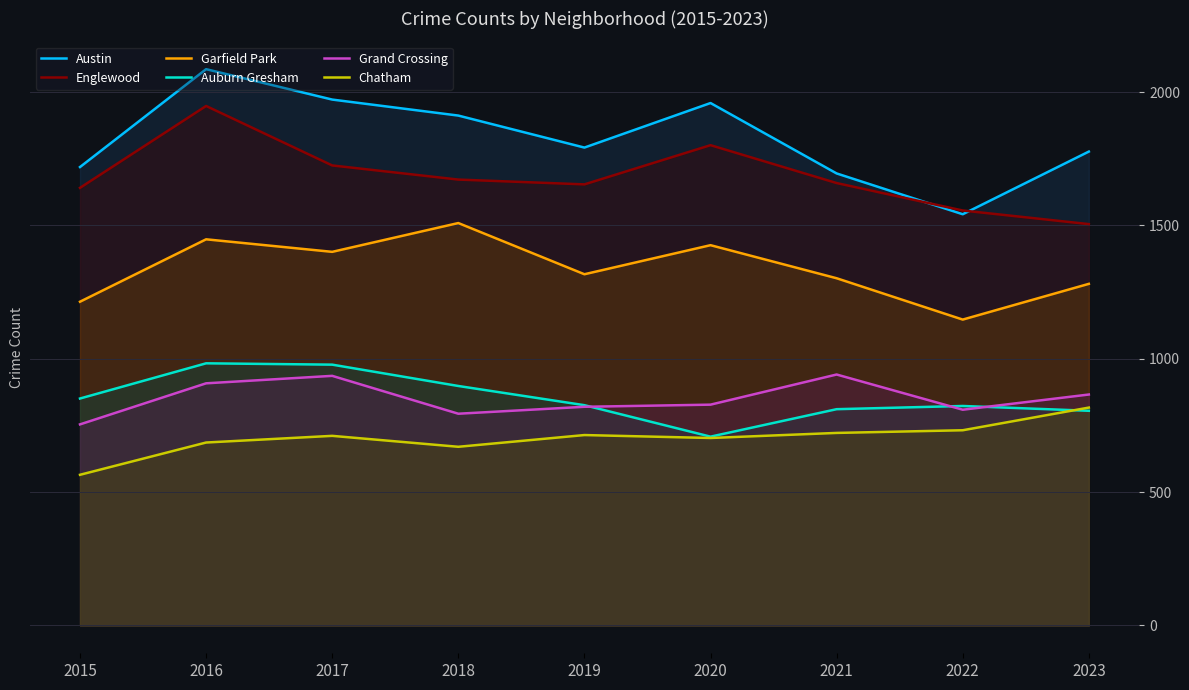

List the labels in order of Grand Crossing value, largest first.

2021, 2017, 2016, 2023, 2020, 2019, 2022, 2018, 2015